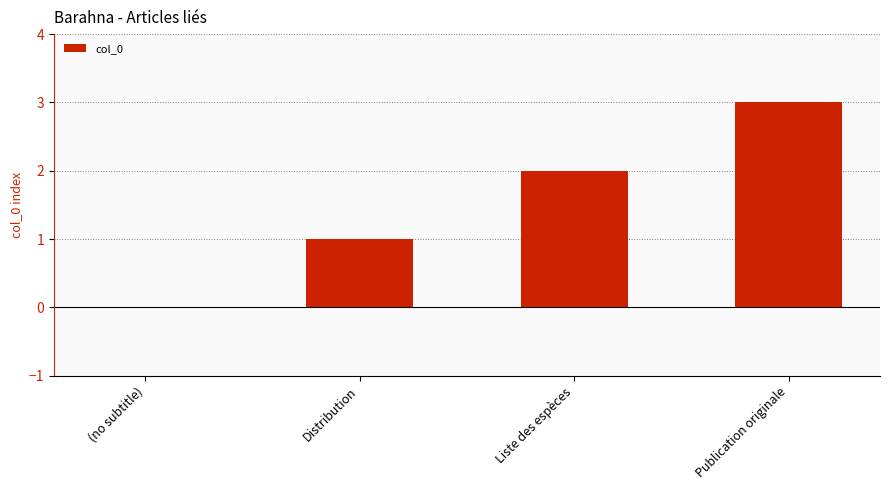

What is the sum of the values at Distribution and Liste des espèces?

3